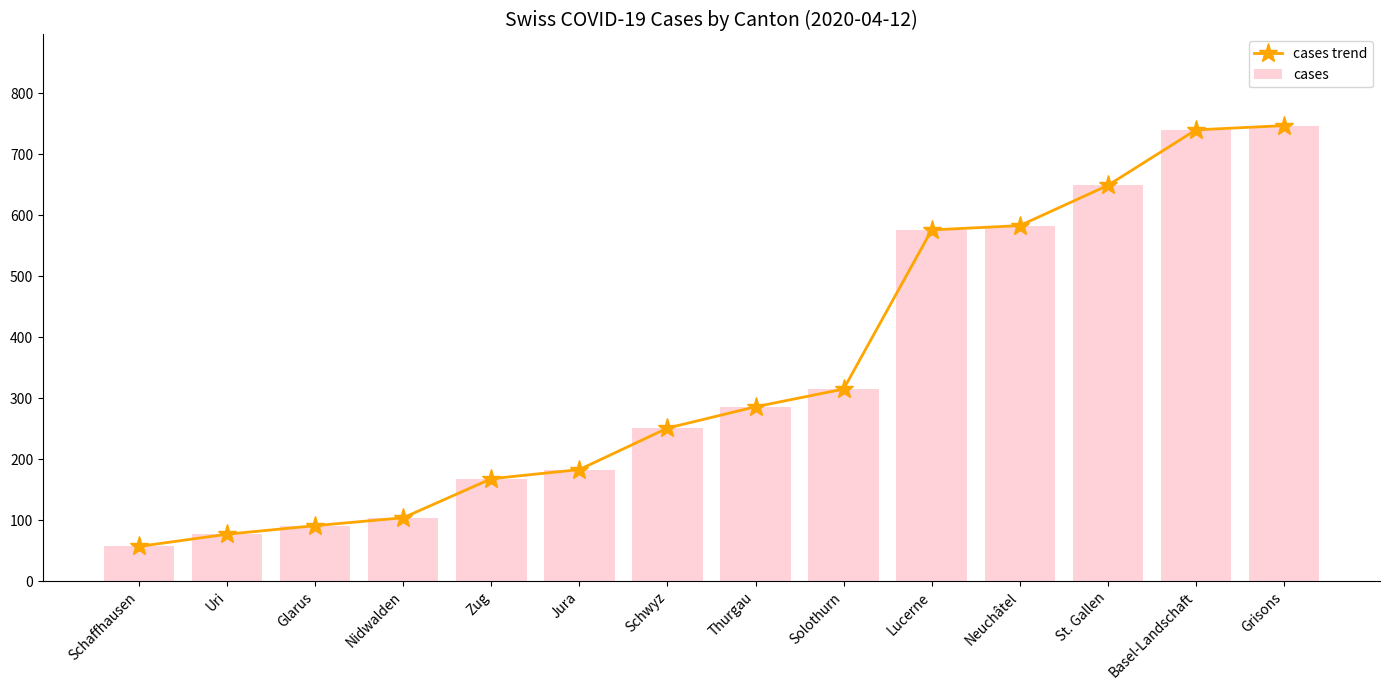

How many values in the cases trend series exceed 286?

6